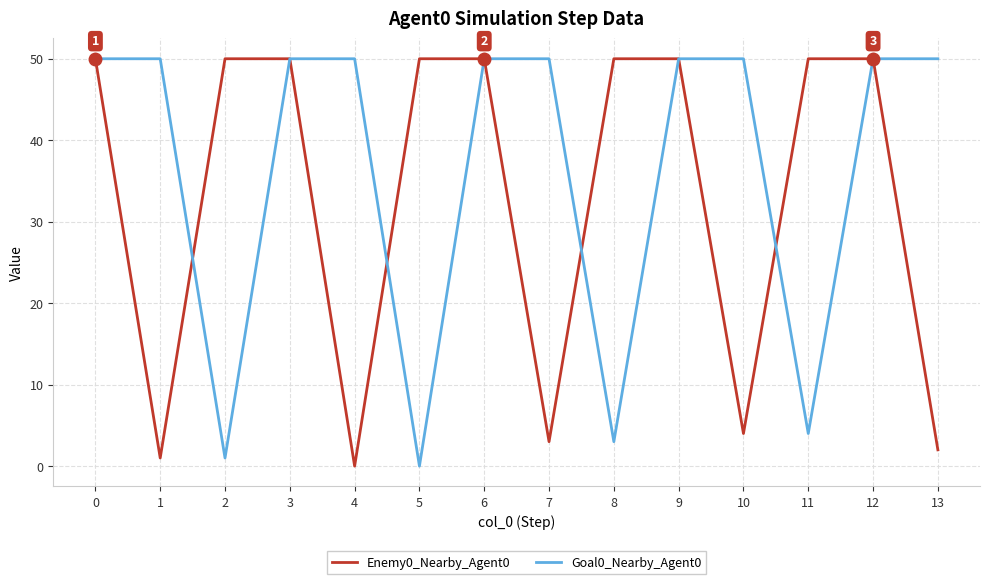

The Enemy0_Nearby_Agent0 series shows 50 at 0. True or false?

True